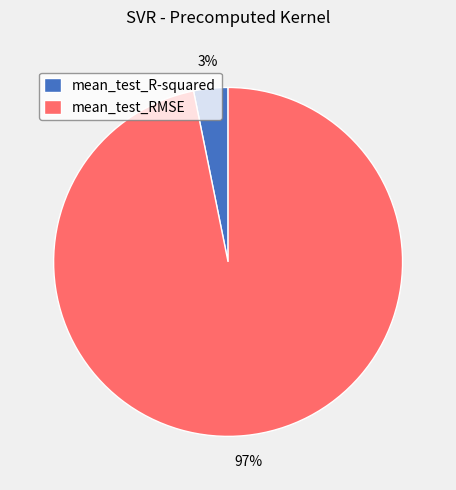

To the nearest percent, what percentage of the pie is mean_test_RMSE?

97%